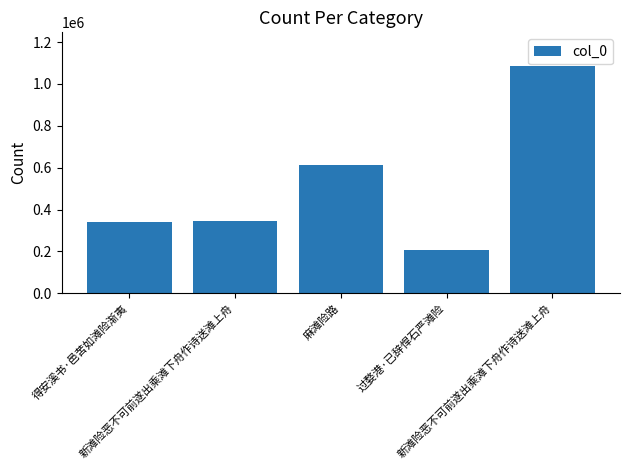

Rank the categories by value from lowest to highest.

过婺港·已辞悍石严滩险, 得安溪书·邑苦如滩险渐夷, 新滩险恶不可前遂出乘滩下舟作诗送滩上舟, 麻滩险路, 新滩险恶不可前遂出乘滩下舟作诗送滩上舟